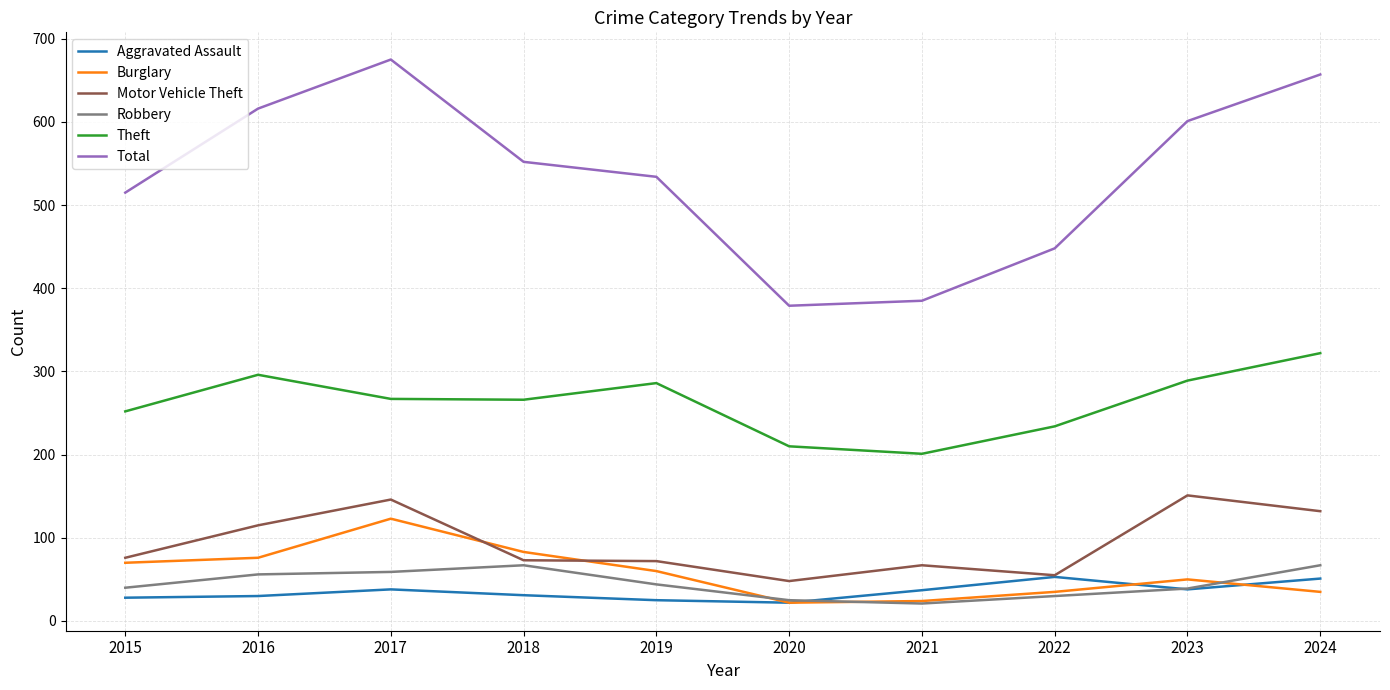

How many lines are shown in the chart?

6